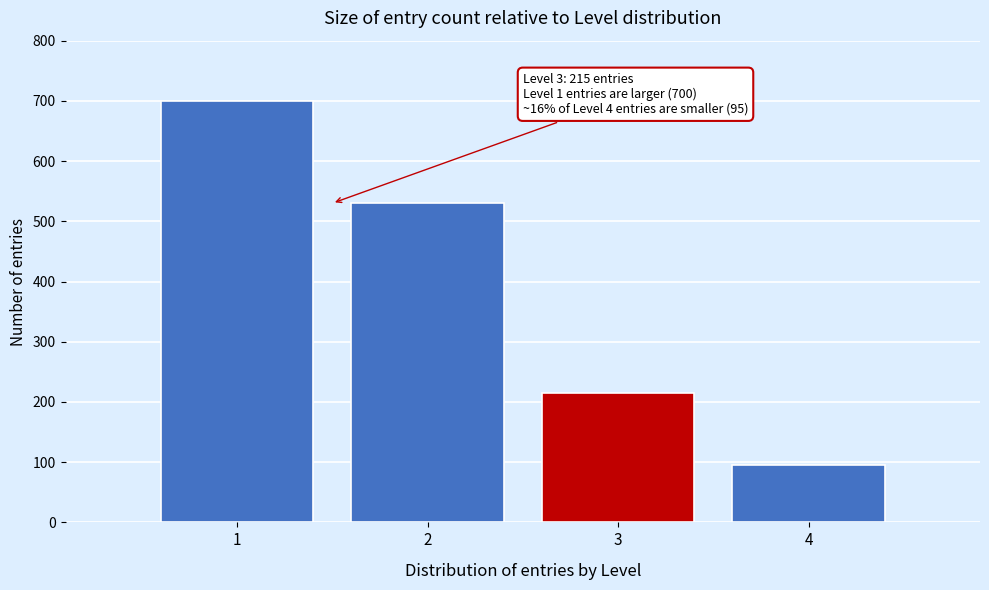

Reading left to right, transcribe all the data shown in this chart.

1=700	2=530	3=215	4=95